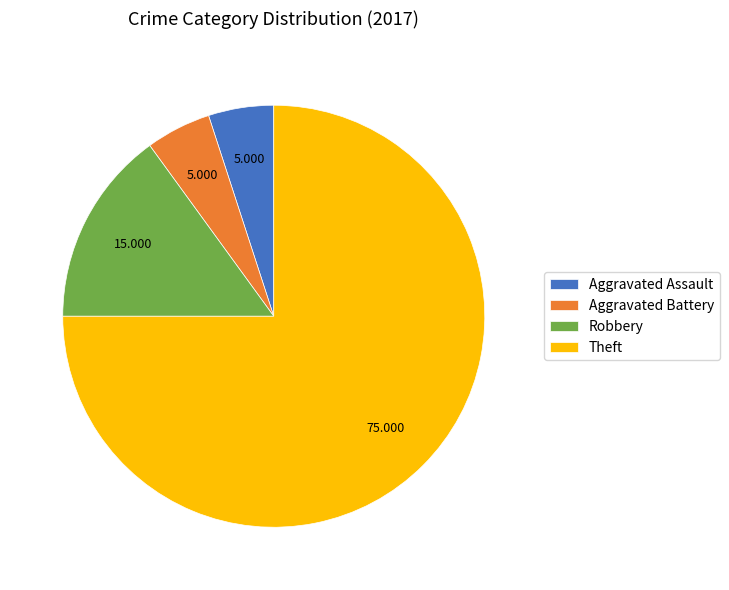

What is the largest slice in the pie chart?

Theft